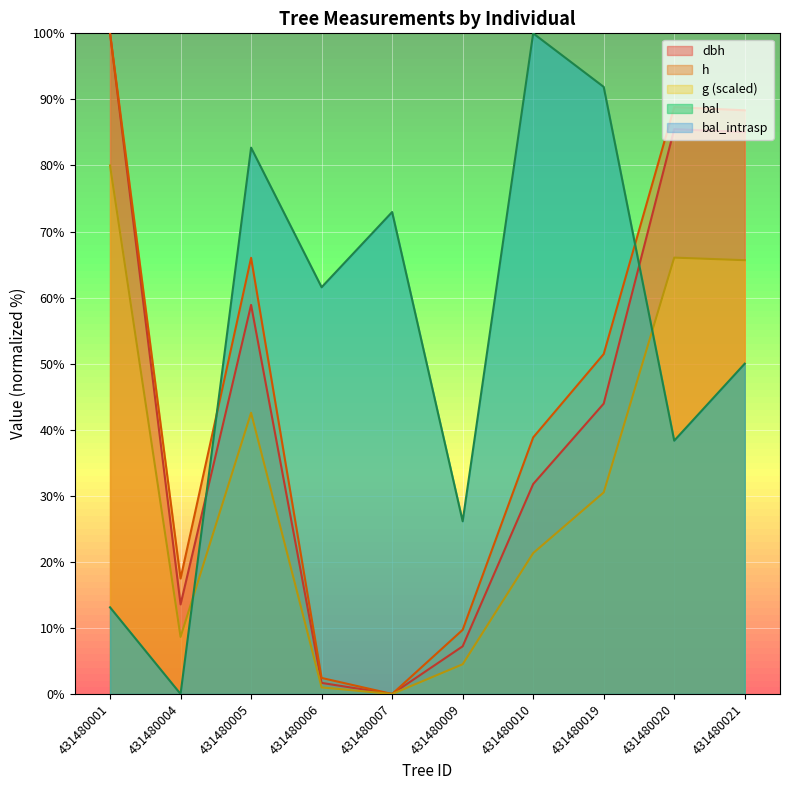

What is the difference between the highest and lowest values at 431480020?

50.5